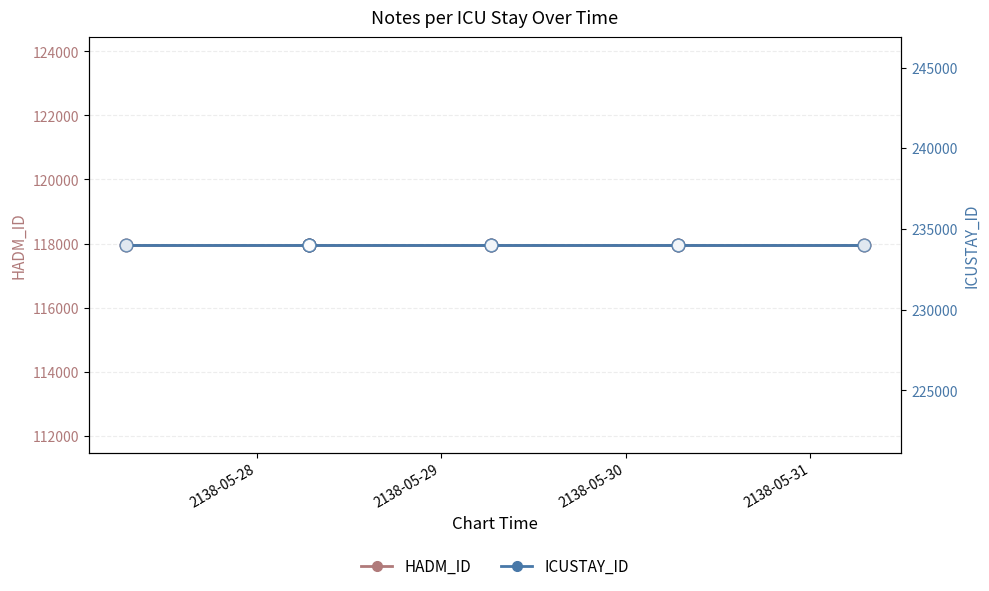

List the series in order of their peak value, lowest first.

HADM_ID, HADM_ID (open), ICUSTAY_ID, ICUSTAY_ID (open)